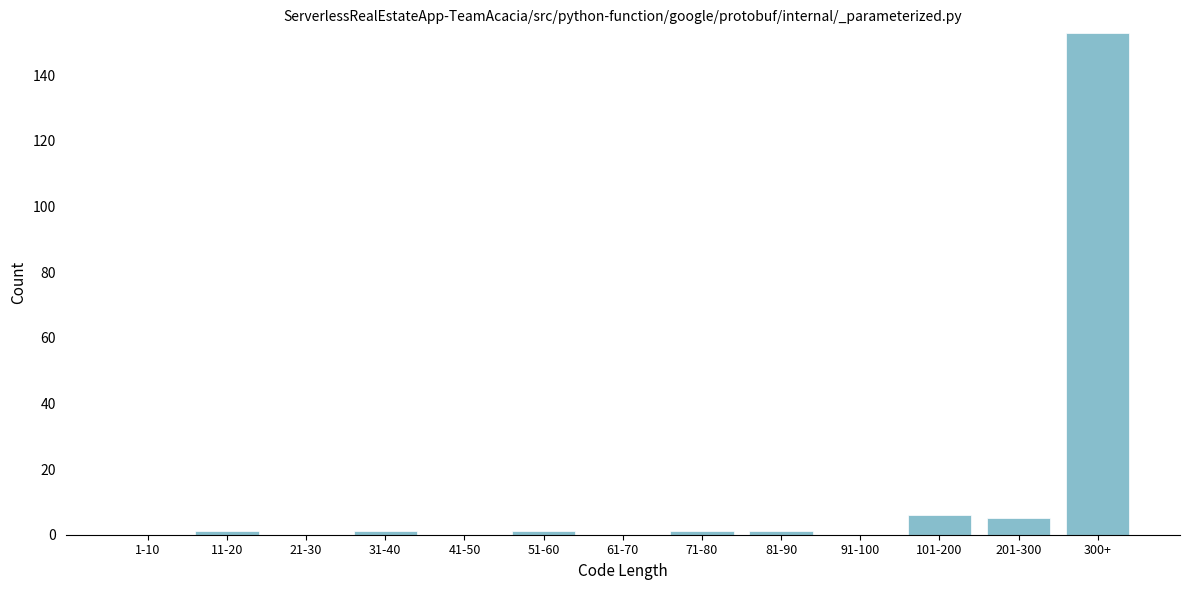

Reading left to right, transcribe all the data shown in this chart.

1-10=0	11-20=1	21-30=0	31-40=1	41-50=0	51-60=1	61-70=0	71-80=1	81-90=1	91-100=0	101-200=6	201-300=5	300+=153